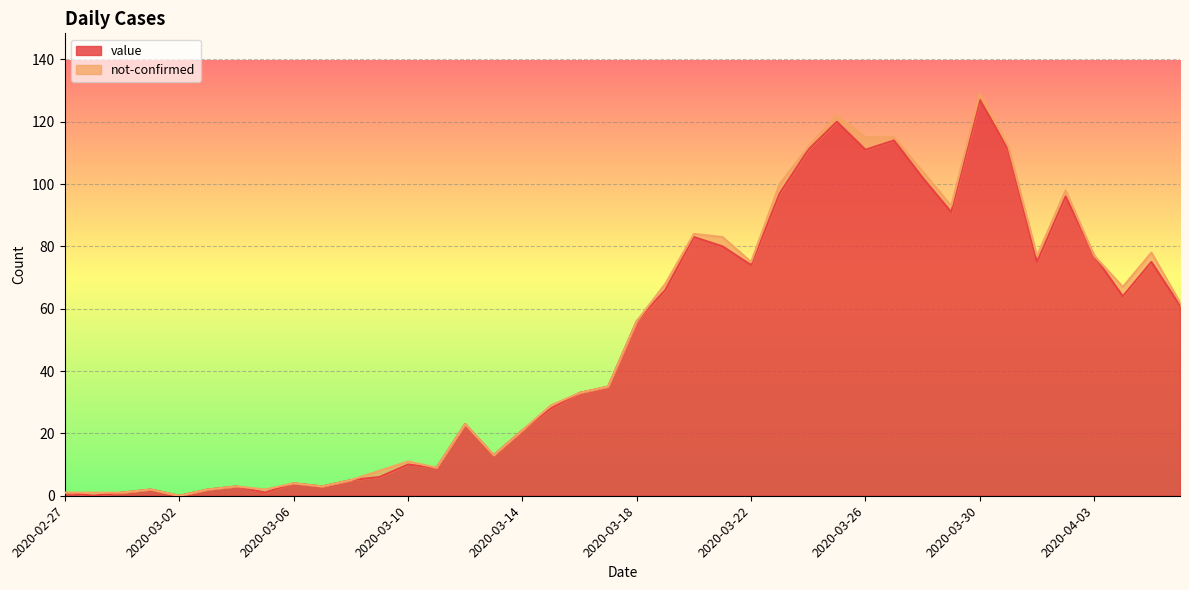

Reading right to left, list all the values displayed in this chart.

2020-04-06=61	2020-04-05=75	2020-04-04=64	2020-04-03=77	2020-04-02=96	2020-04-01=75	2020-03-31=111	2020-03-30=127	2020-03-29=91	2020-03-28=102	2020-03-27=114	2020-03-26=111	2020-03-25=120	2020-03-24=111	2020-03-23=97	2020-03-22=74	2020-03-21=80	2020-03-20=83	2020-03-19=66	2020-03-18=56	2020-03-17=35	2020-03-16=33	2020-03-15=28	2020-03-14=21	2020-03-13=13	2020-03-12=23	2020-03-11=9	2020-03-10=10	2020-03-09=6	2020-03-08=5	2020-03-07=3	2020-03-06=4	2020-03-05=1	2020-03-04=3	2020-03-03=2	2020-03-02=0	2020-03-01=2	2020-02-29=1	2020-02-28=0	2020-02-27=1